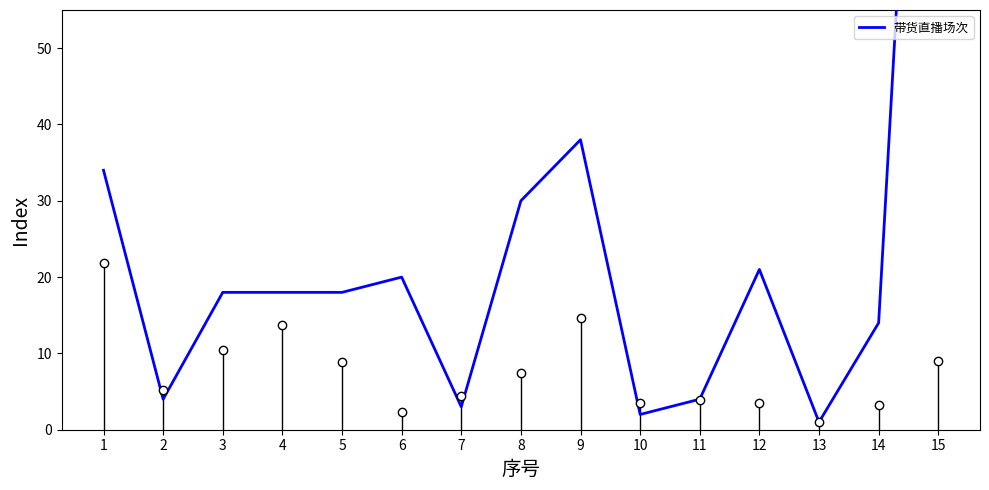

How many data points are above 18?

6